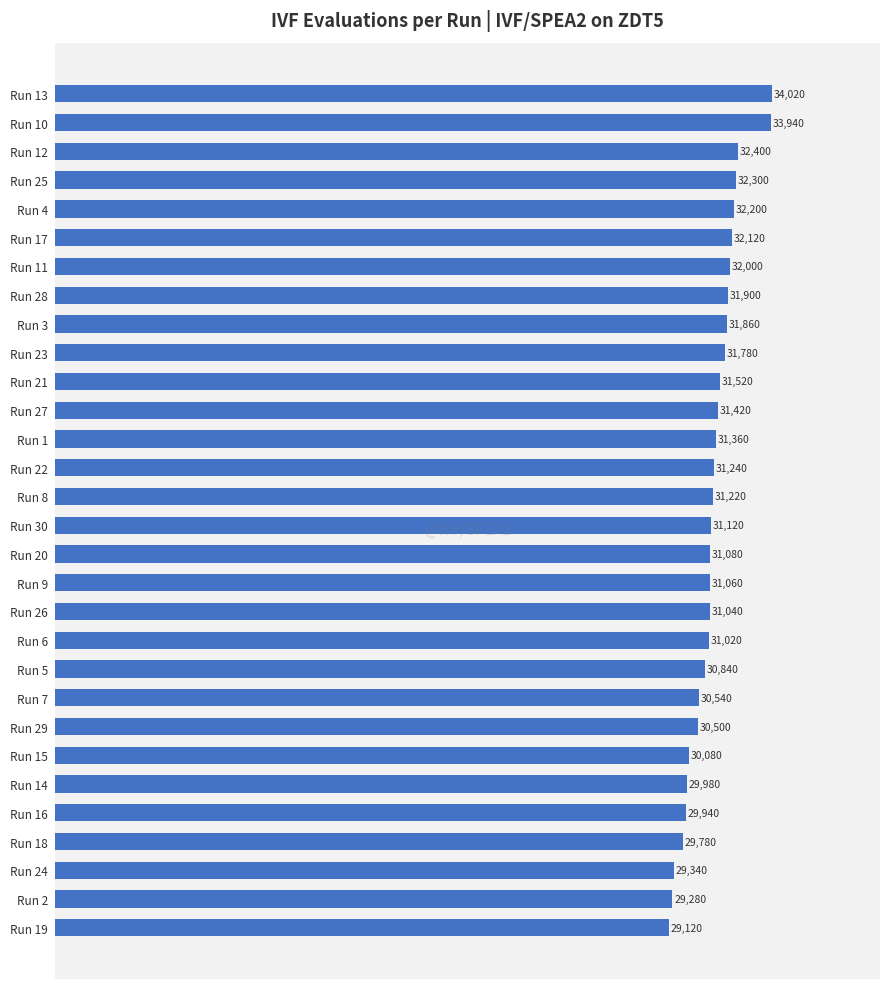

What is the label of the 11th bar from the bottom?

Run 6